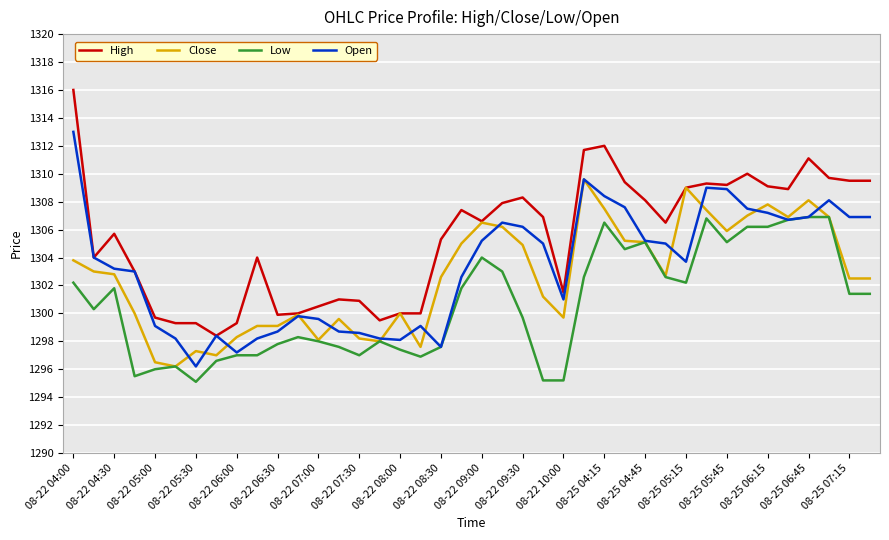

What is the minimum value shown in the chart?

1295.1